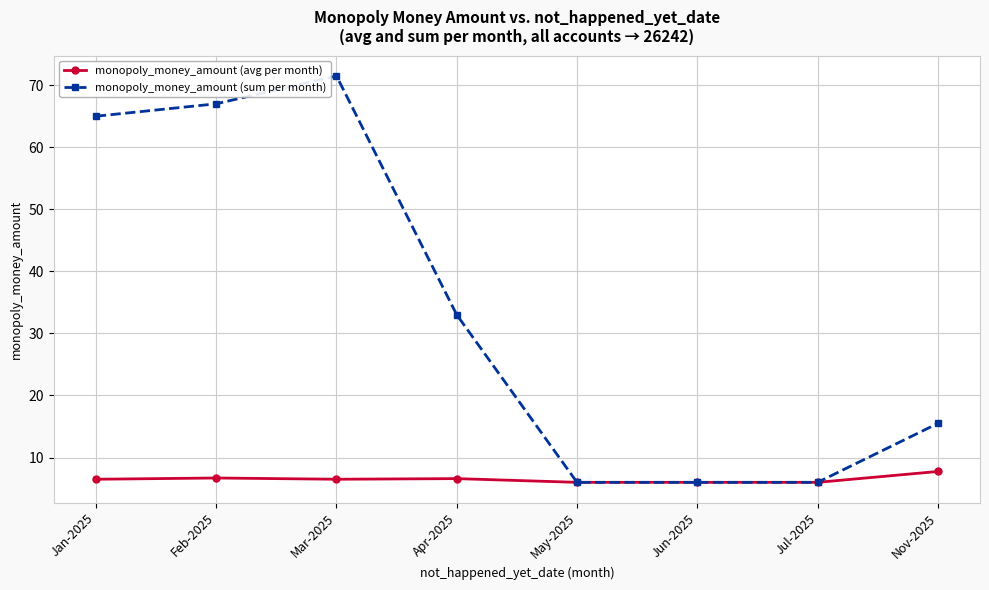

At Jan-2025, list the series in order from smallest to largest.

monopoly_money_amount (avg per month), monopoly_money_amount (sum per month)